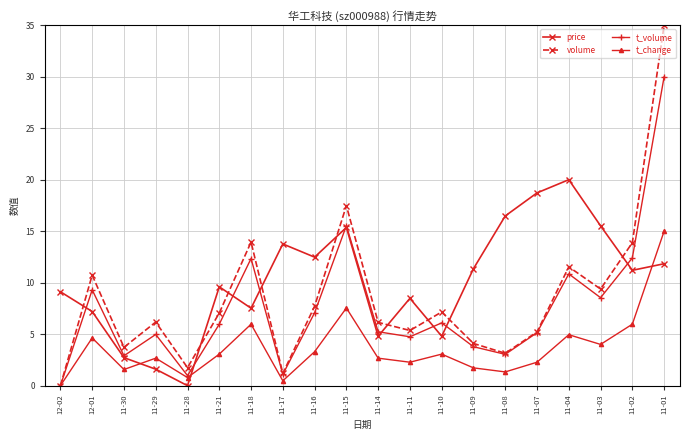

At which label does t_change reach its minimum?

12-02